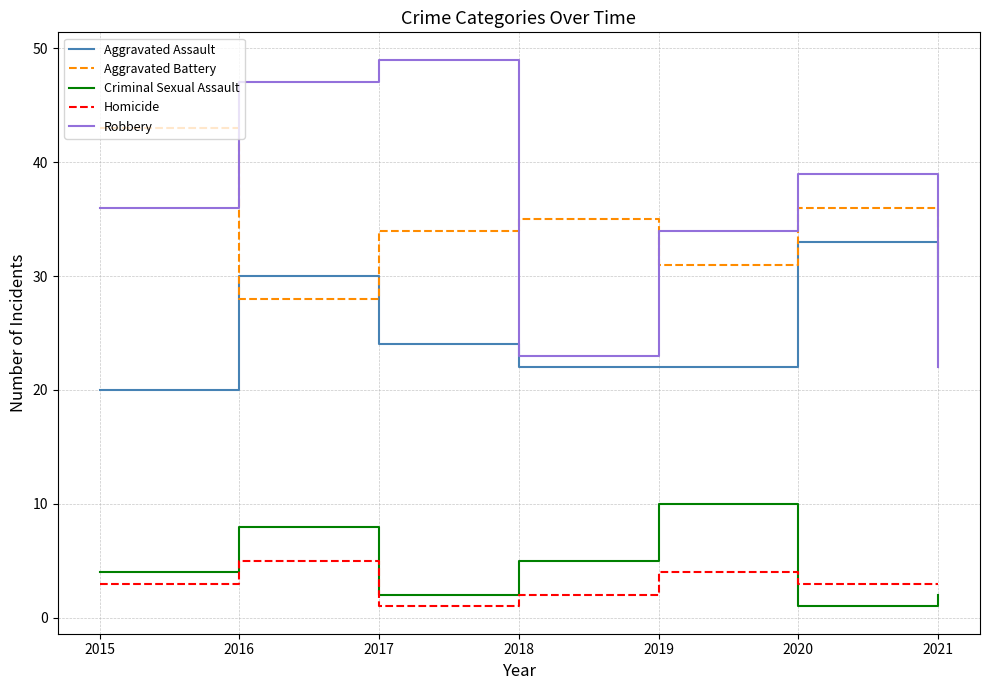

How many distinct data groups are displayed?

5